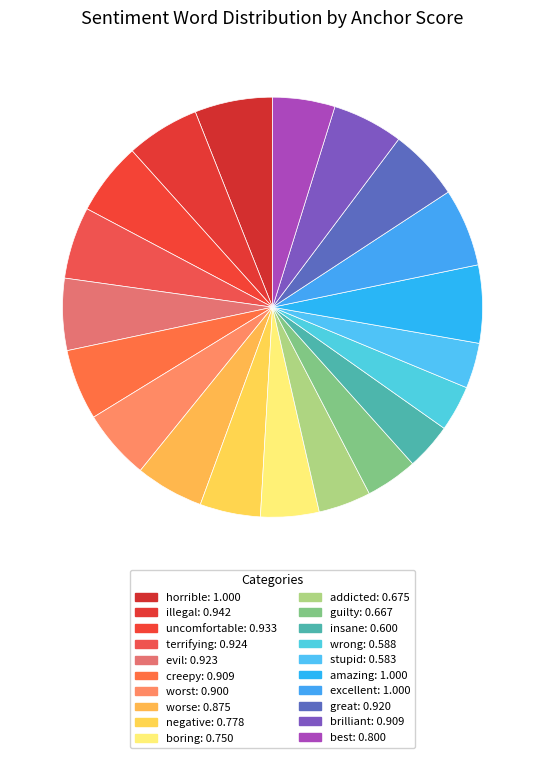

Between boring and uncomfortable, which is larger?

uncomfortable